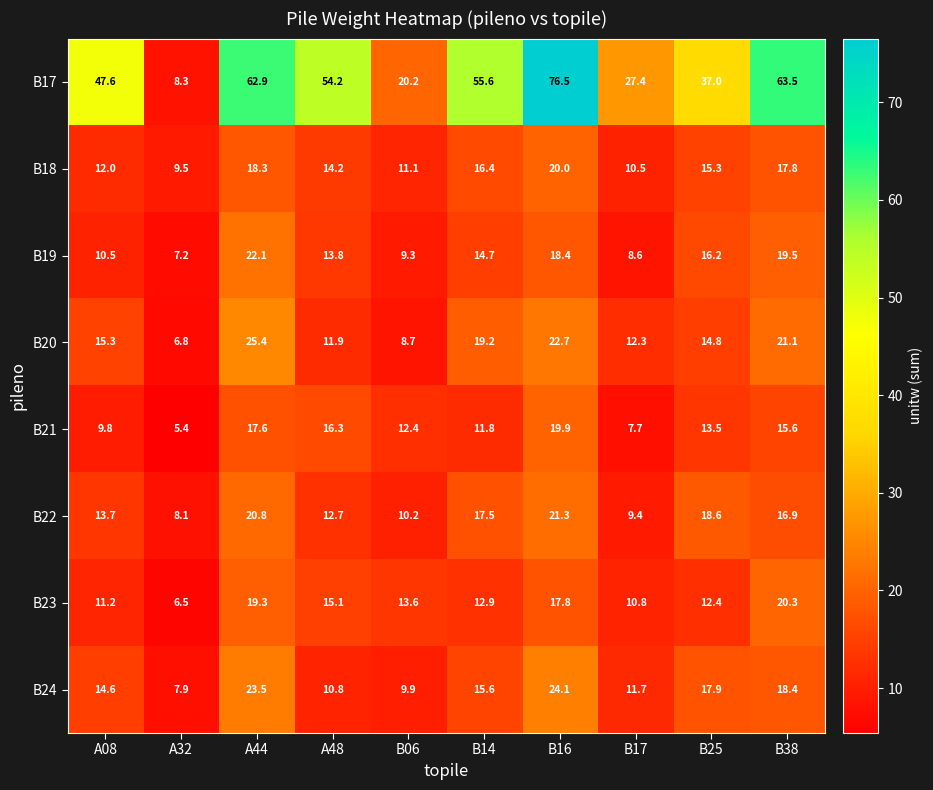

What is the smallest value displayed?

5.4